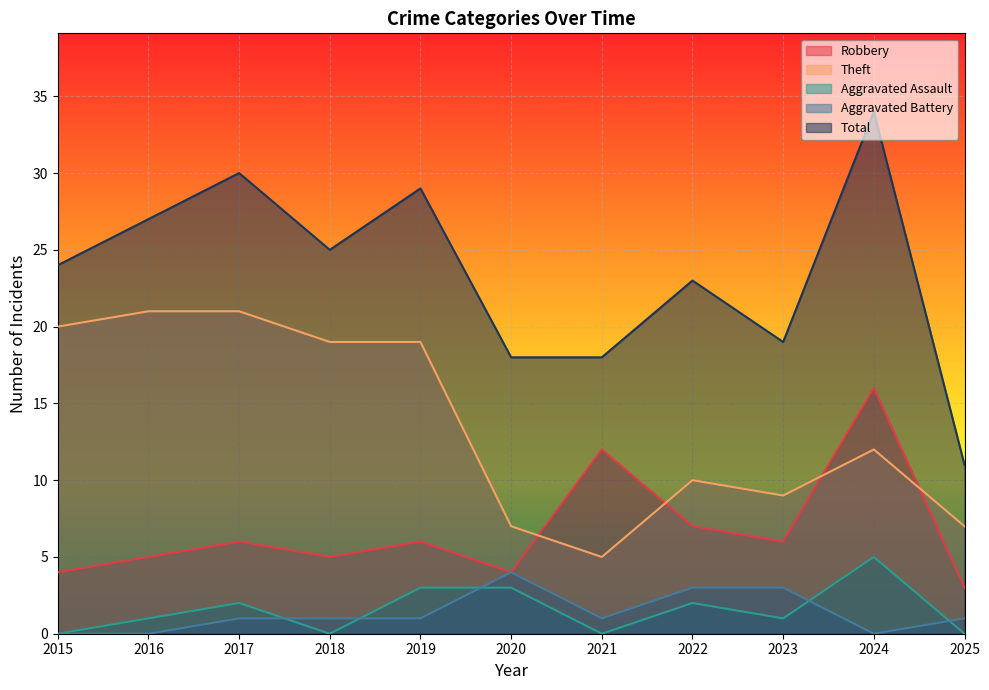

What is the difference between the maximum and minimum values in the Robbery series?

13